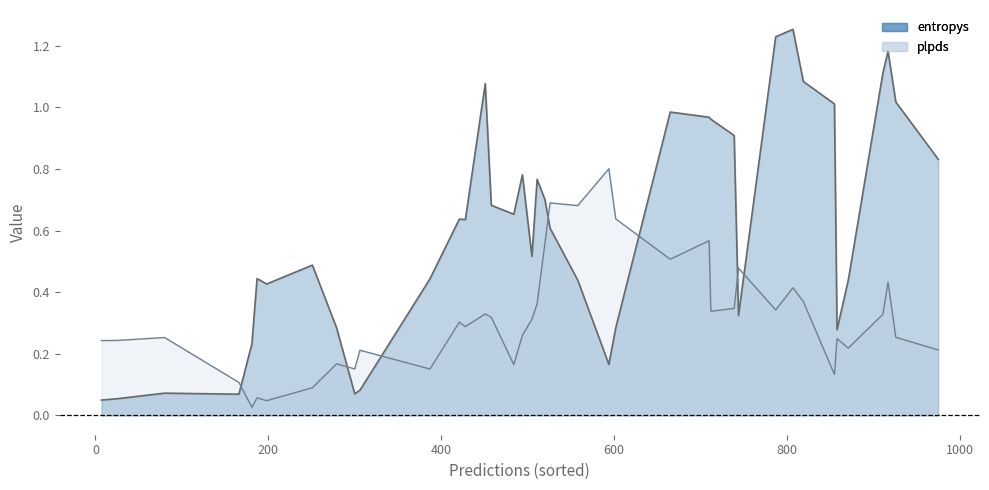

Reading left to right, what are all the values shown in this chart?

entropys_line: 0.0	0.1	0.1	0.1	0.2	0.4	0.4	0.5	0.3	0.1	0.1	0.4	0.6	0.6	1.1	0.7	0.7	0.8	0.5	0.8	0.7	0.6	0.4	0.2	0.3	1.0	1.0	1.0	0.9	0.3	1.2	1.3	1.1	1.0	0.3	0.4	1.1	1.2	1.0	0.8
plpds_line: 0.2	0.2	0.3	0.1	0.0	0.1	0.0	0.1	0.2	0.2	0.2	0.2	0.3	0.3	0.3	0.3	0.2	0.3	0.3	0.4	0.6	0.7	0.7	0.8	0.6	0.5	0.6	0.3	0.3	0.5	0.3	0.4	0.4	0.1	0.2	0.2	0.3	0.4	0.3	0.2